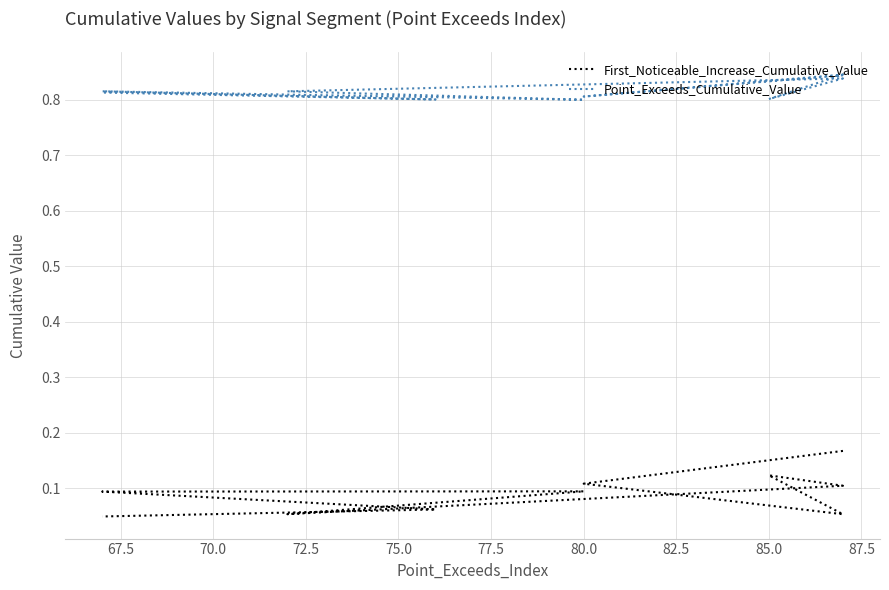

In First_Noticeable_Increase_Cumulative_Value, how many points are higher than both neighbors (excluding endpoints)?

2